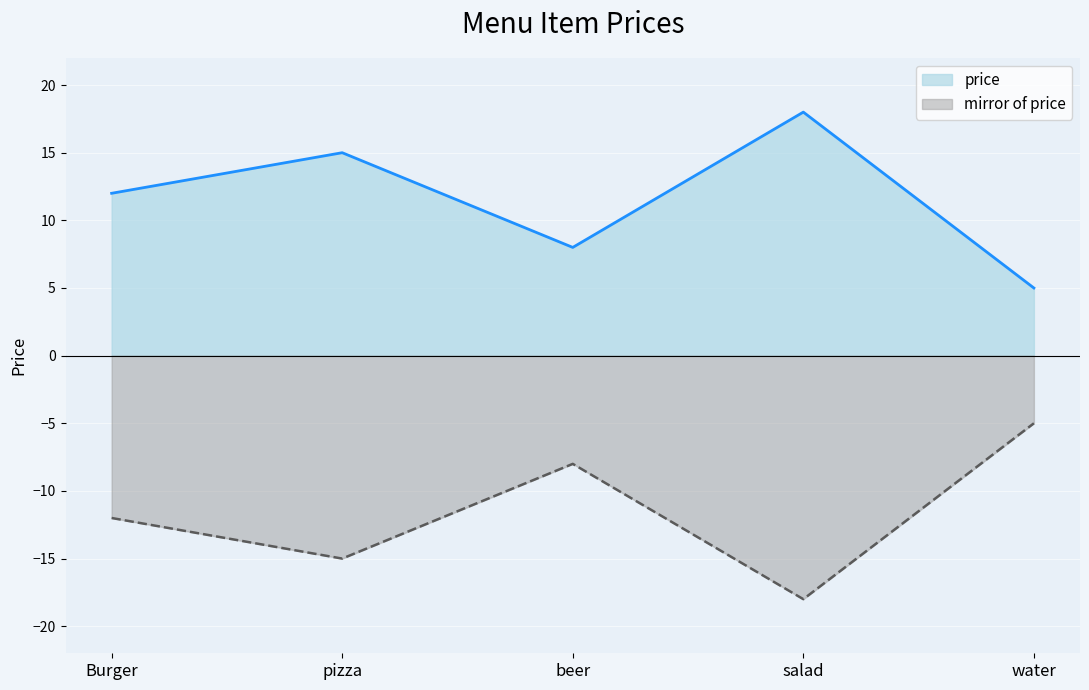

How many data points are less than 12?

2